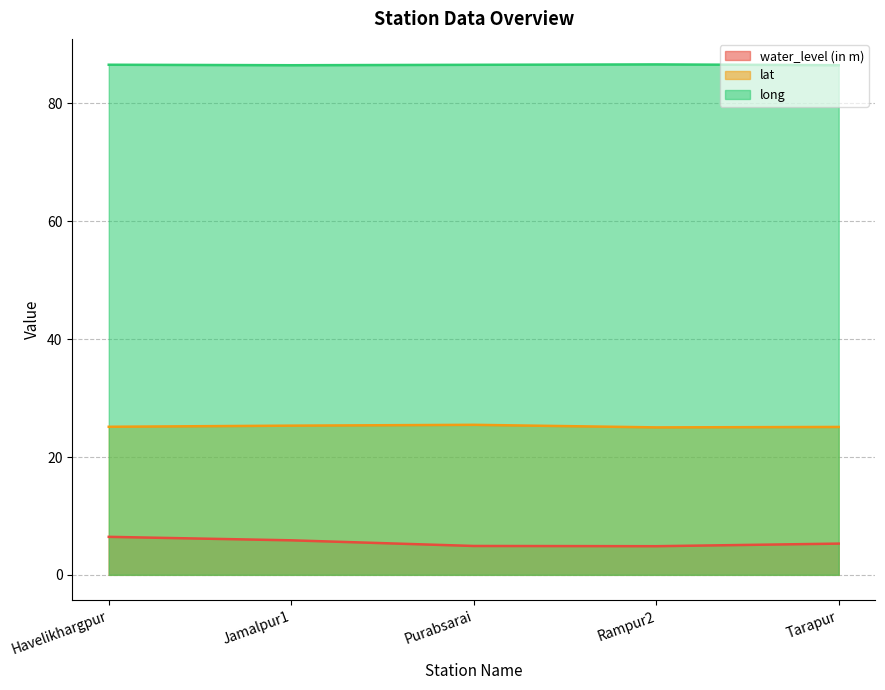

Which series has the largest range (max minus min)?

water_level (in m)